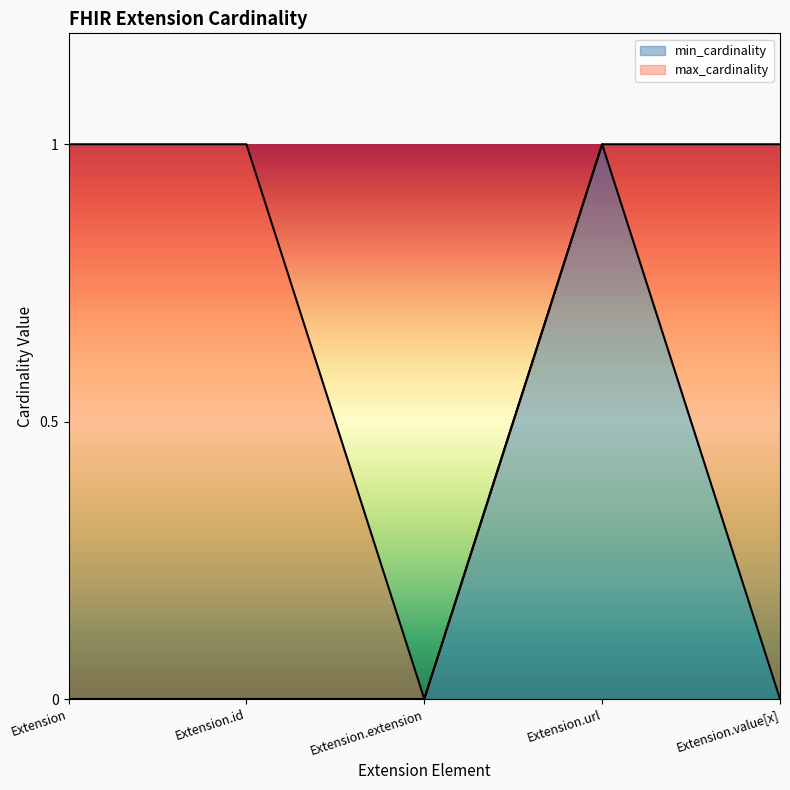

Which series has the largest total across all categories?

max_cardinality